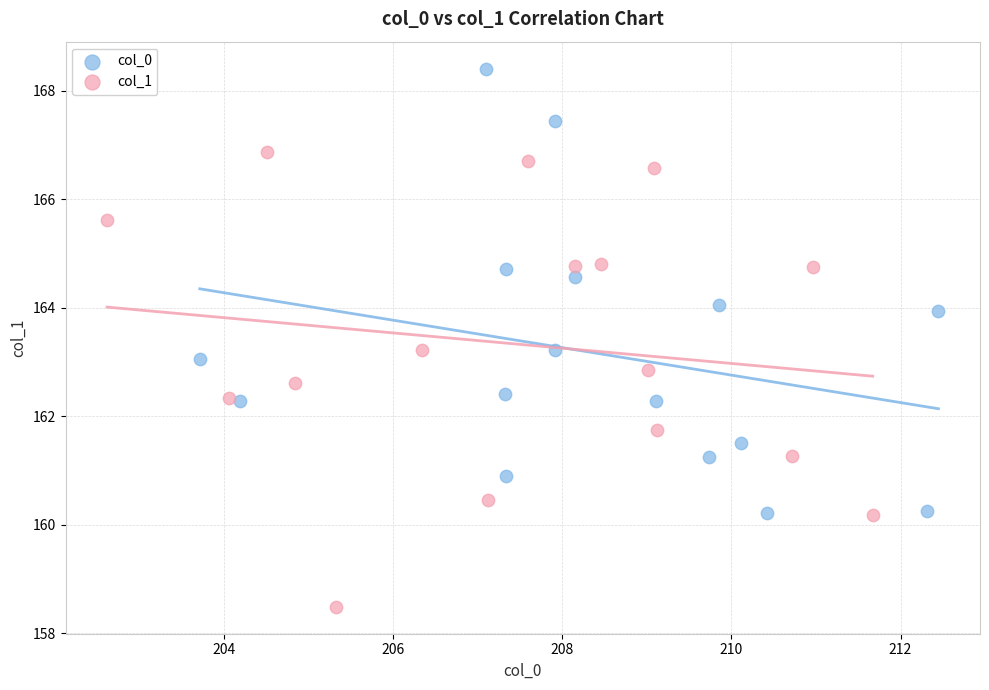

Which series reaches the maximum Y coordinate?

col_0